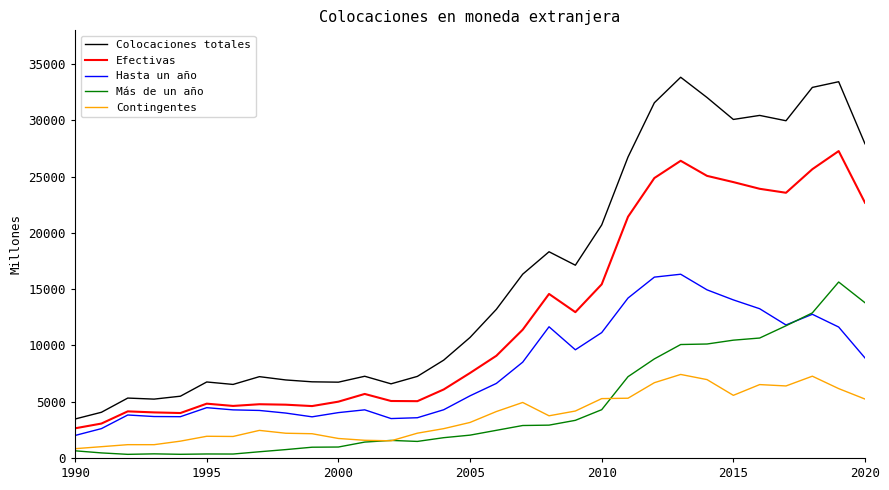

How many lines are shown in the chart?

5